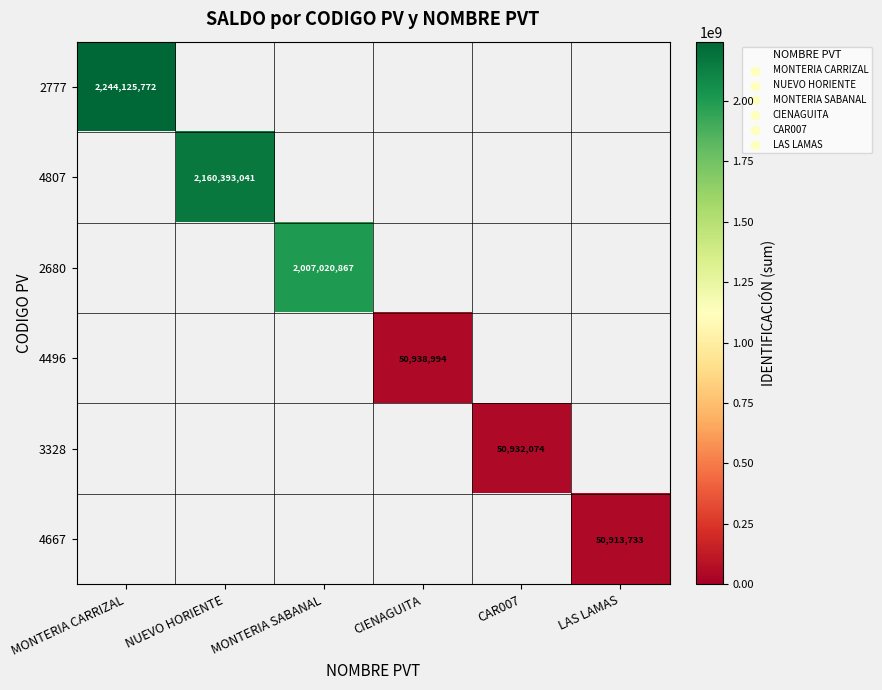

True or false: 2777 has a value of 2244125772 at MONTERIA CARRIZAL.

True